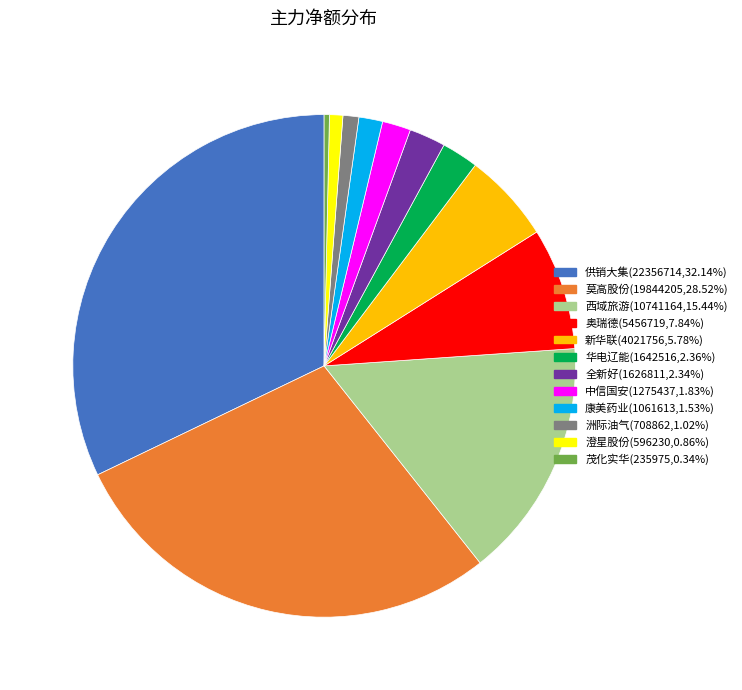

Do 莫高股份 and 华电辽能 together represent more than half of the pie?

No